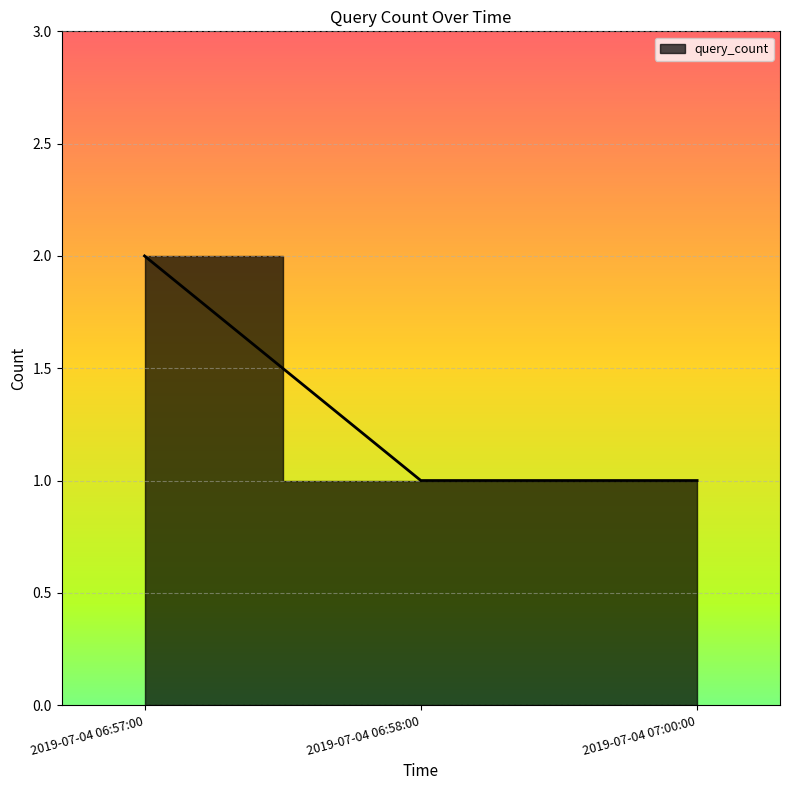

What is the average value?

1